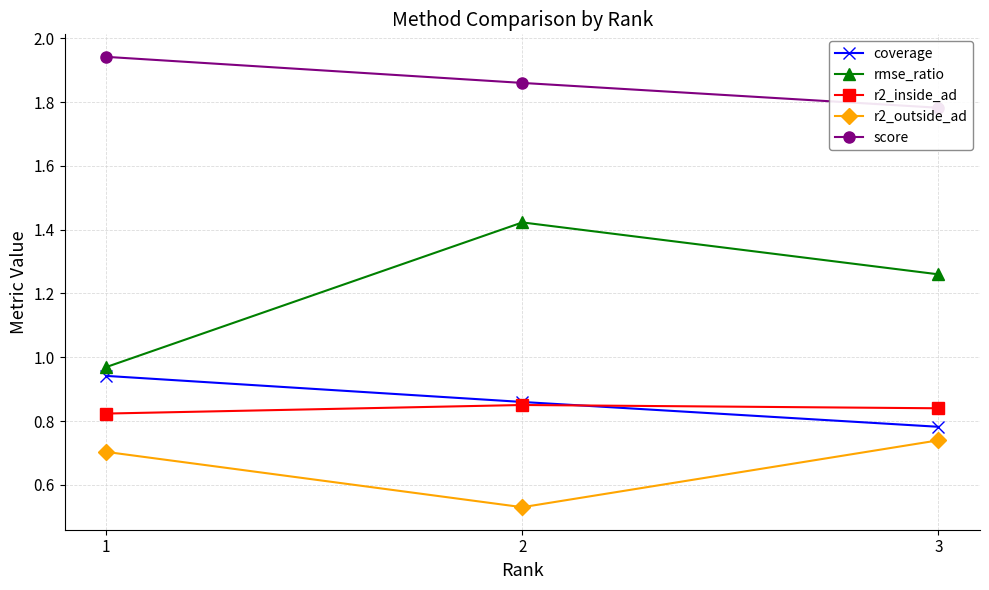

Between 2 and 3, which series saw the biggest shift?

r2_outside_ad